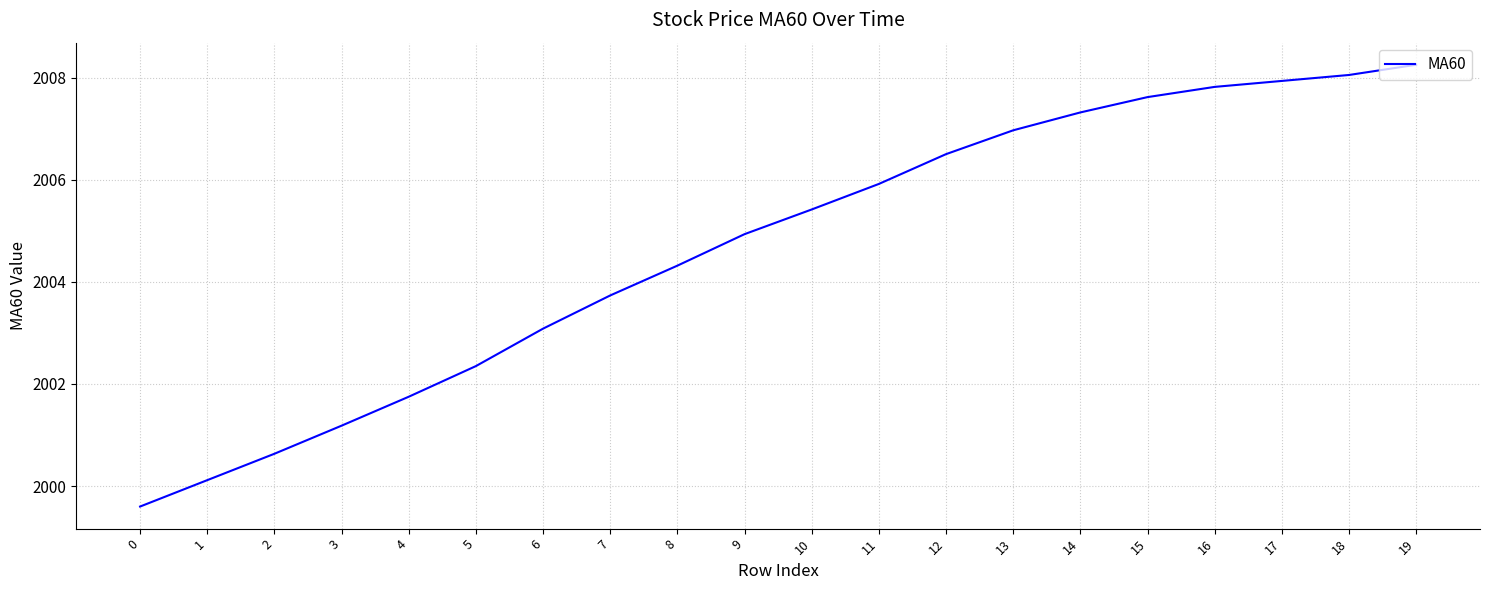

The chart shows a value of 3342.5 at 16. True or false?

False